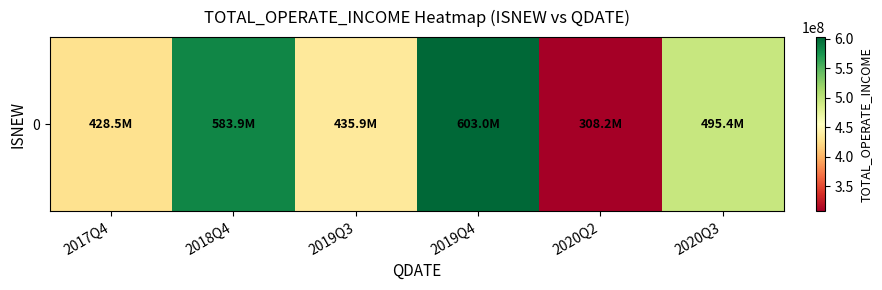

What is the difference between the maximum and minimum values?

294758240.2